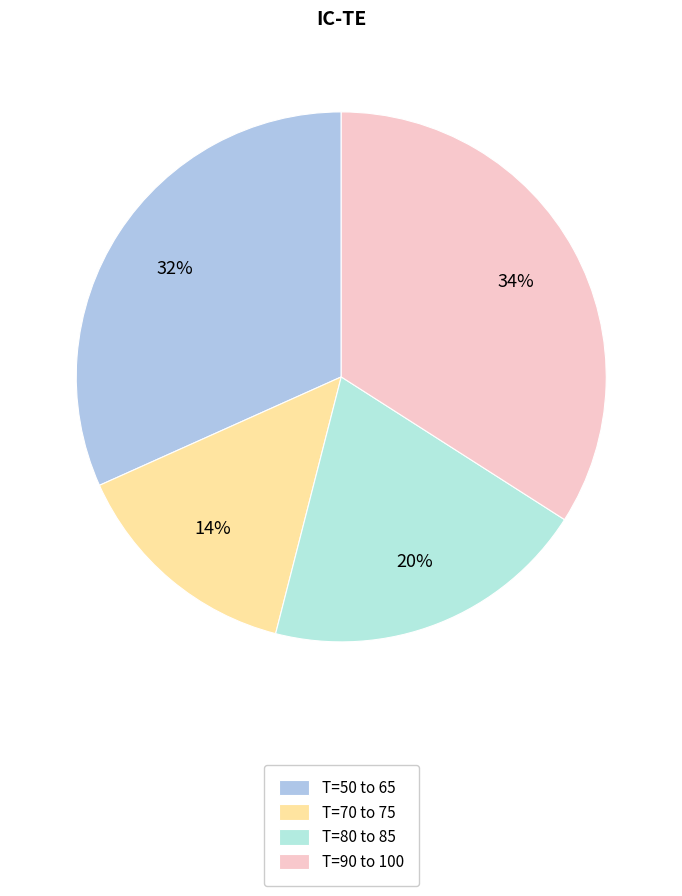

Count the number of slices in the pie.

4